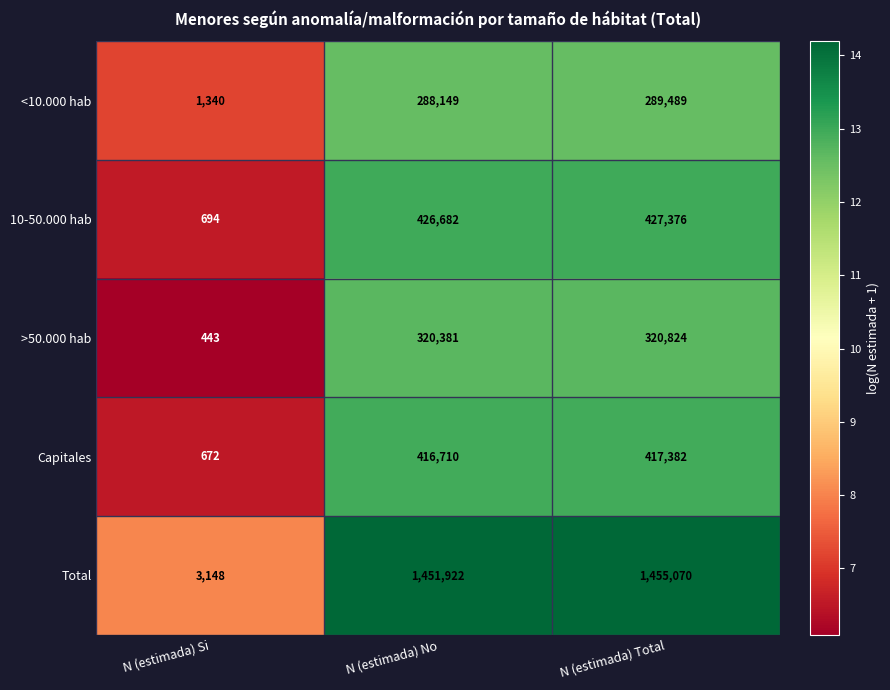

Reading left to right, what are all the values shown in this chart?

<10.000 hab: 1340	288149	289489
10-50.000 hab: 694	426682	427376
>50.000 hab: 443	320381	320824
Capitales: 672	416710	417382
Total: 3148	1451922	1455070